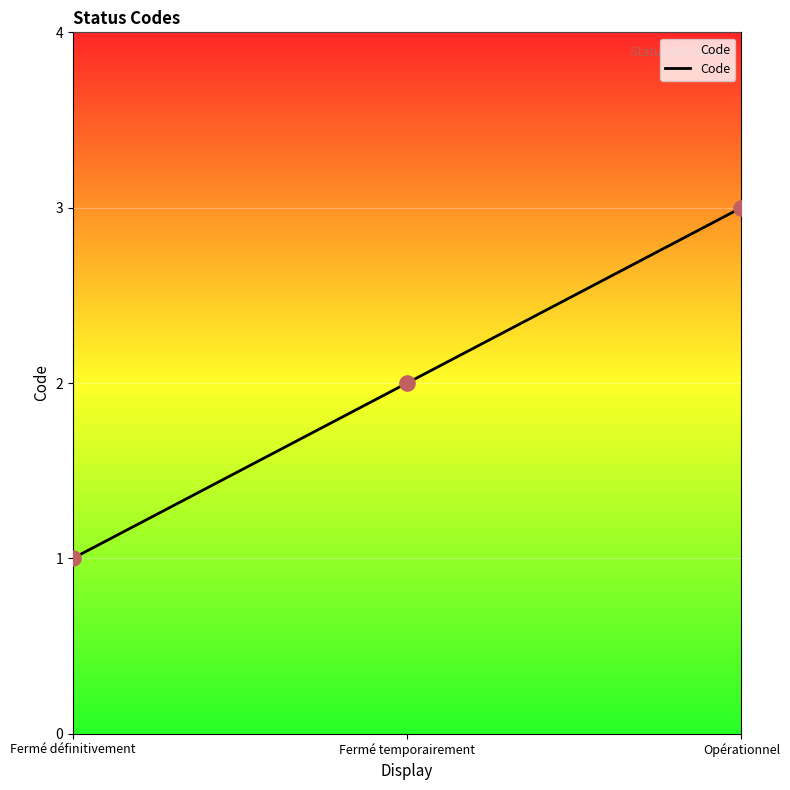

What is the change in value from Fermé définitivement to Opérationnel?

+2